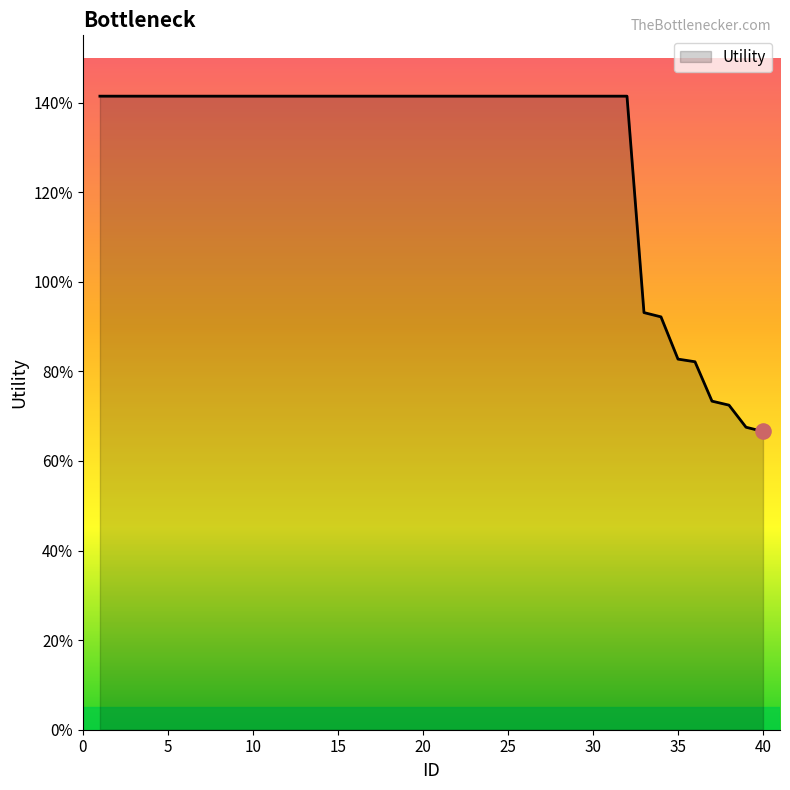

Does the chart have visible grid lines?

No